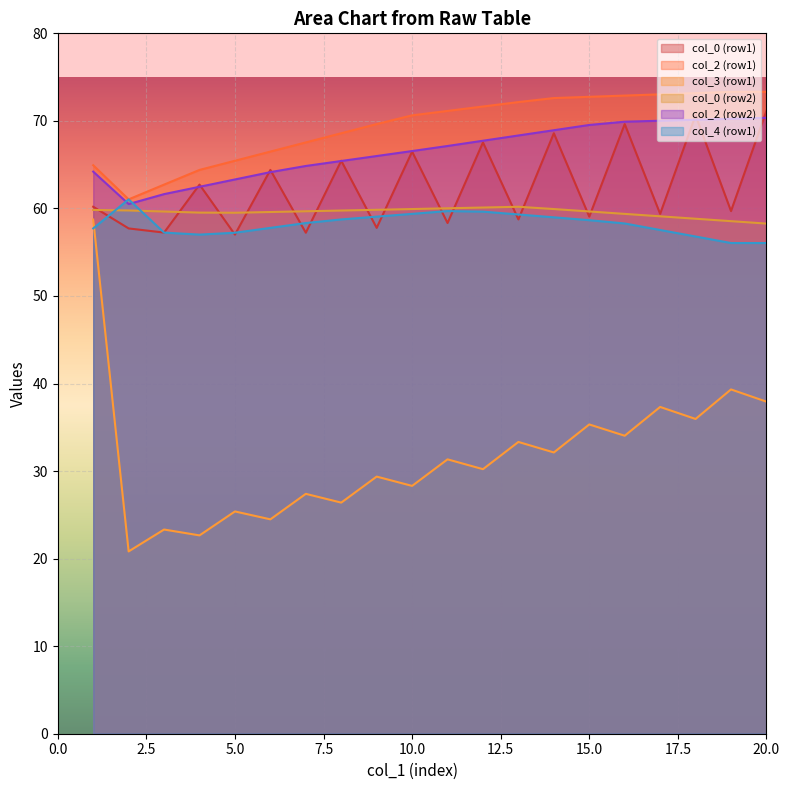

What is the total value across all series at 10.0?

351.3